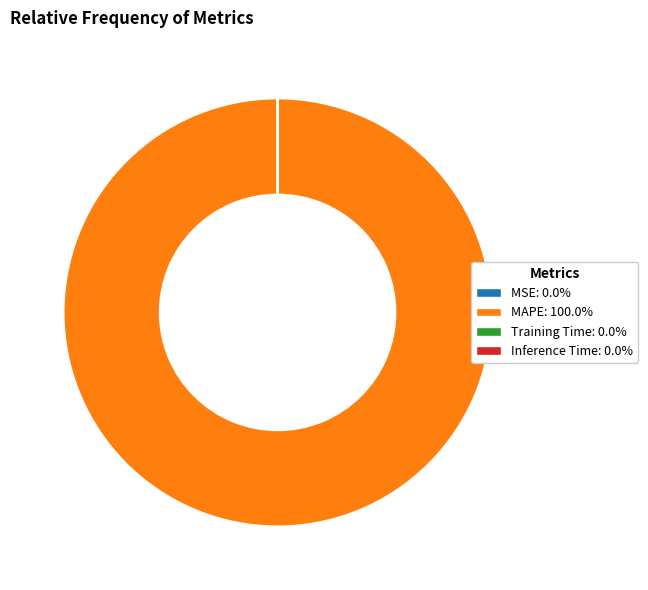

Which slice is the largest?

MAPE